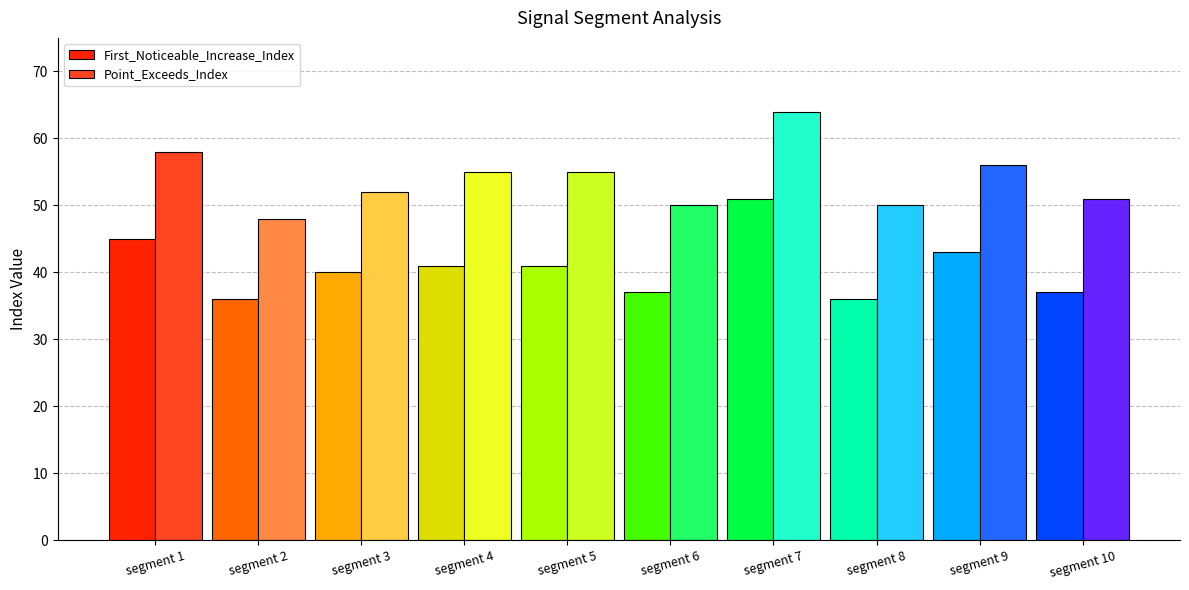

List the series in order of their peak value, lowest first.

First_Noticeable_Increase_Index, Point_Exceeds_Index